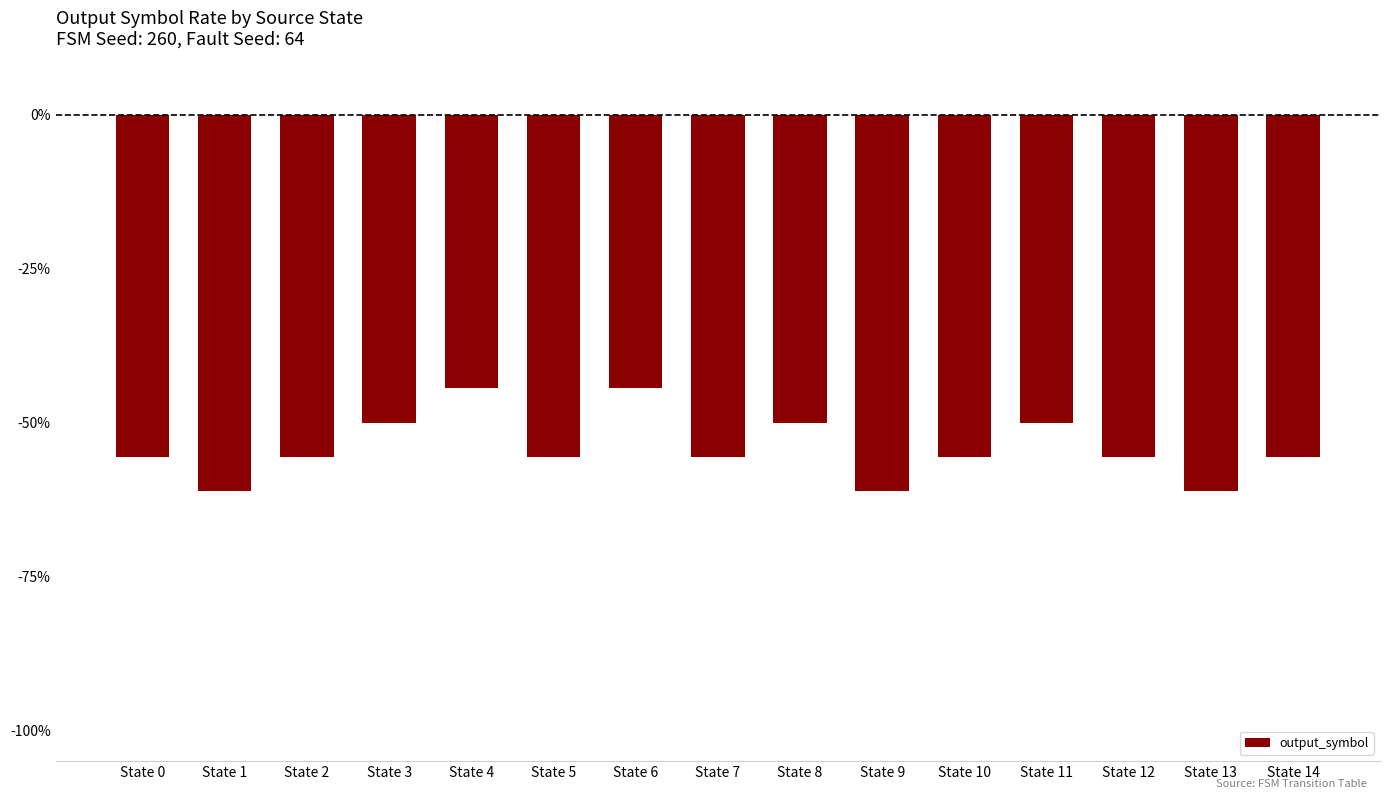

Reading left to right, extract all data points from this chart.

State 0=-55.6	State 1=-61.1	State 2=-55.6	State 3=-50.0	State 4=-44.4	State 5=-55.6	State 6=-44.4	State 7=-55.6	State 8=-50.0	State 9=-61.1	State 10=-55.6	State 11=-50.0	State 12=-55.6	State 13=-61.1	State 14=-55.6